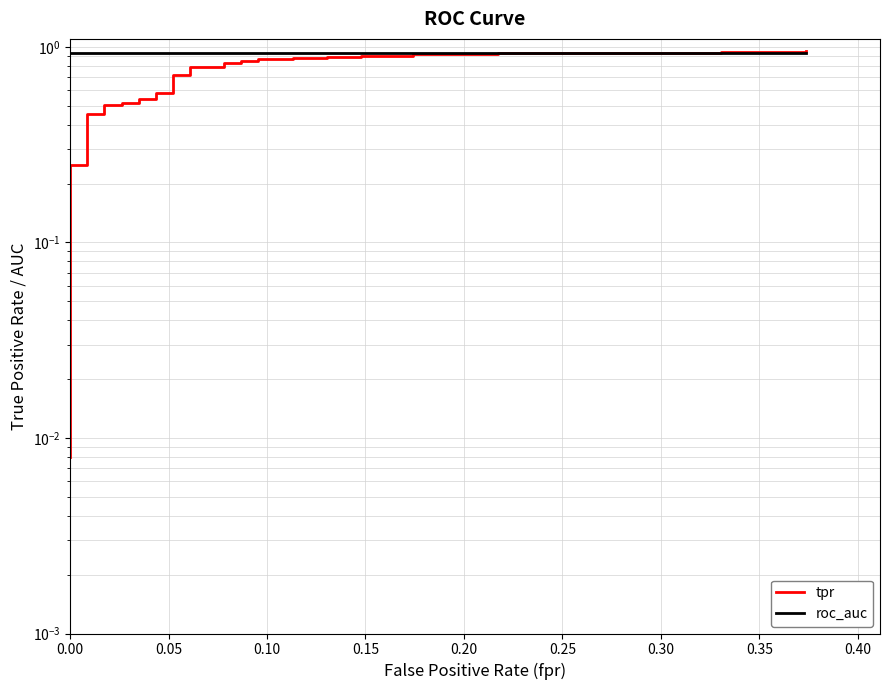

List the series in order of their peak value, highest first.

tpr, roc_auc